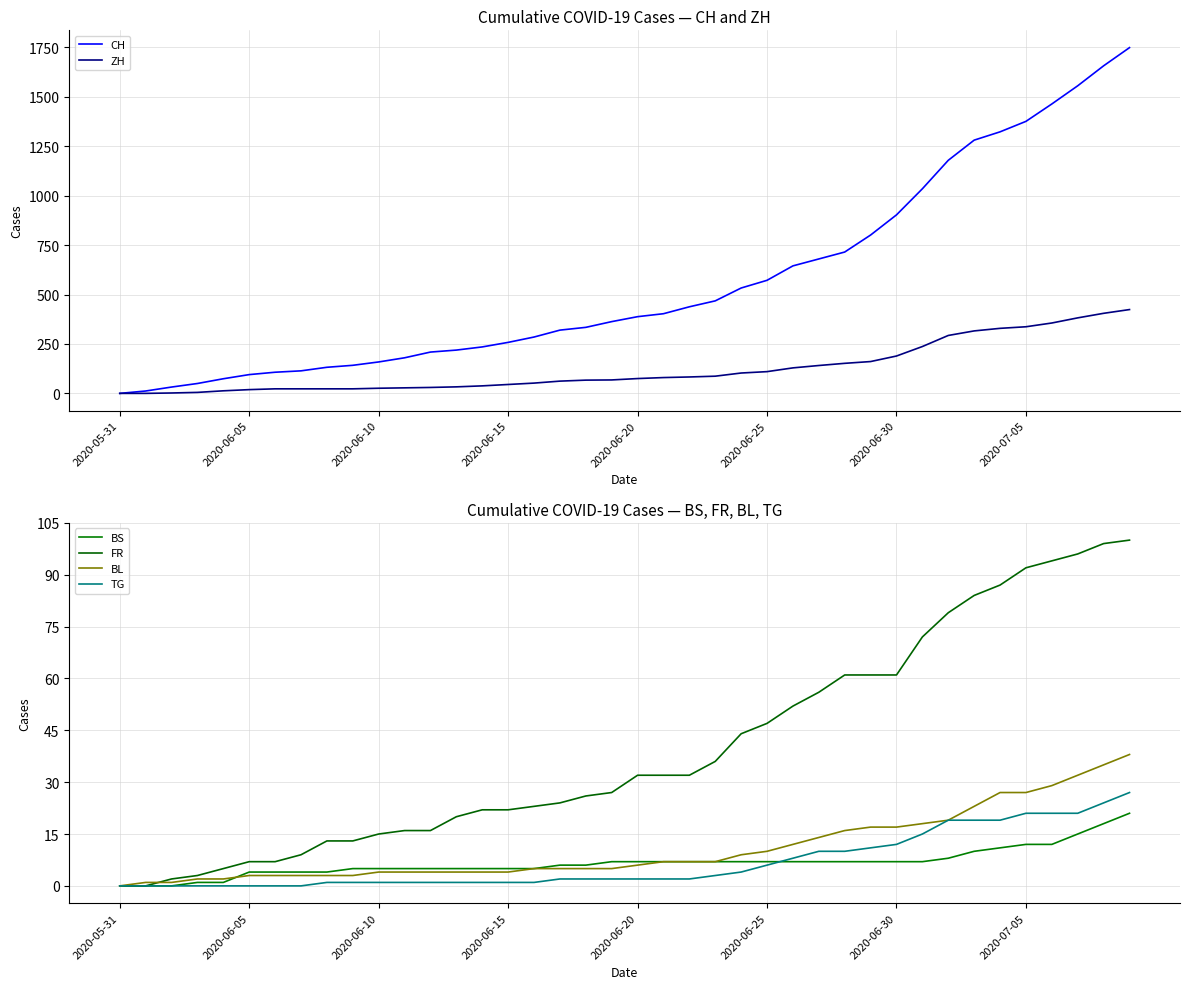

The ZH series shows 67 at 18. True or false?

True